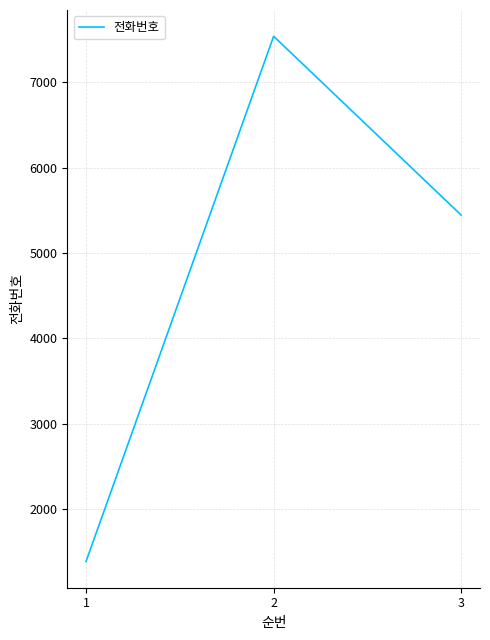

What is the approximate value at 2, to the nearest 100?

7500